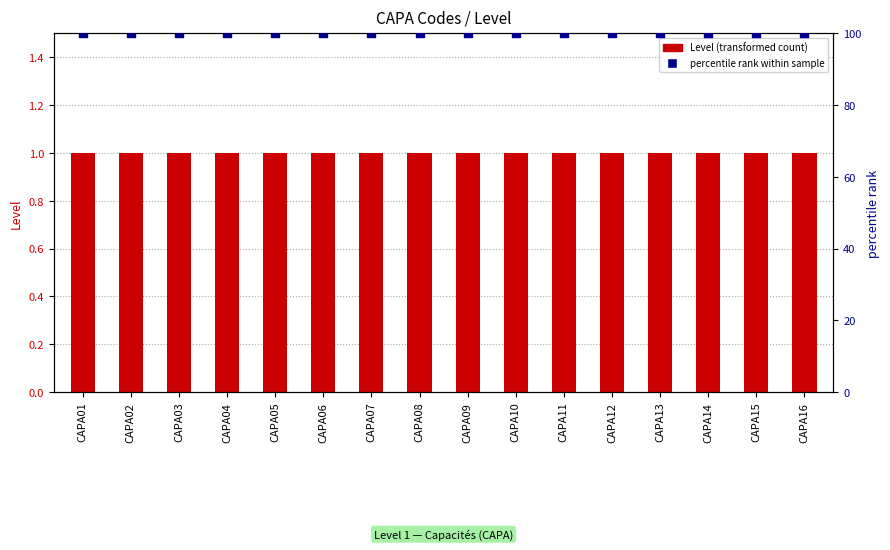

At how many categories does at least one series exceed 84?

16